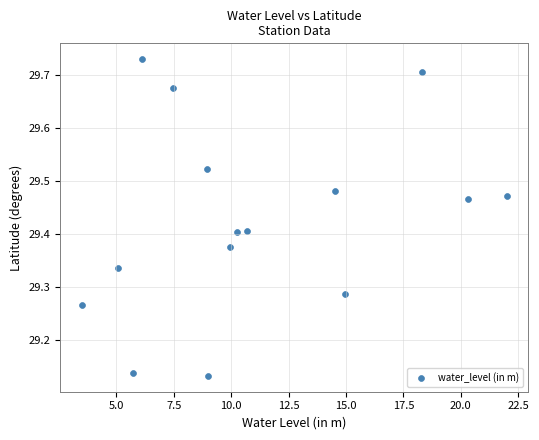

What is the range of X values (max minus min)?

18.5